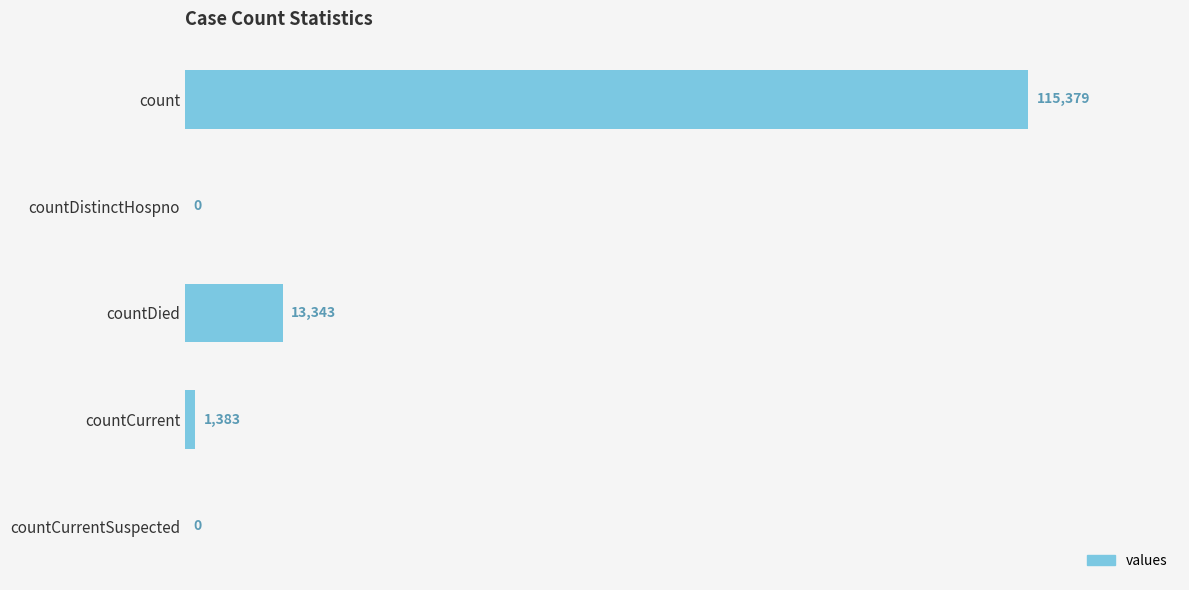

Reading top to bottom, extract all data points from this chart.

count=115379	countDistinctHospno=0	countDied=13343	countCurrent=1383	countCurrentSuspected=0